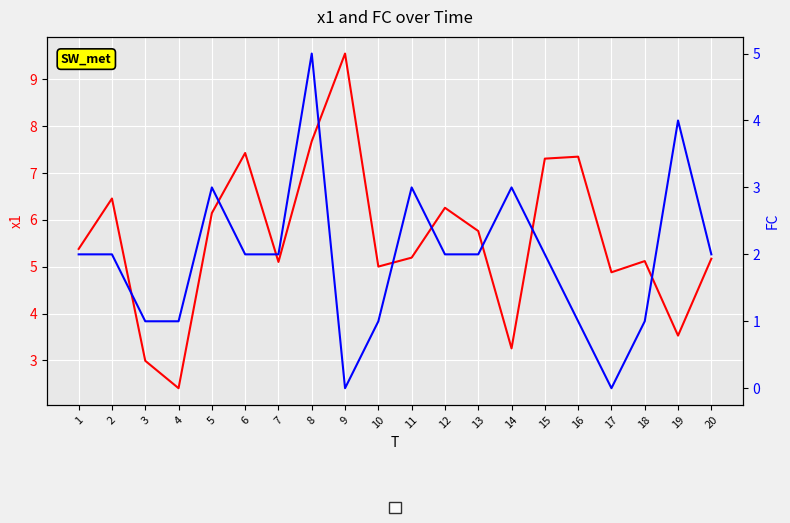

How many interior local valleys does the x1 series have?

6